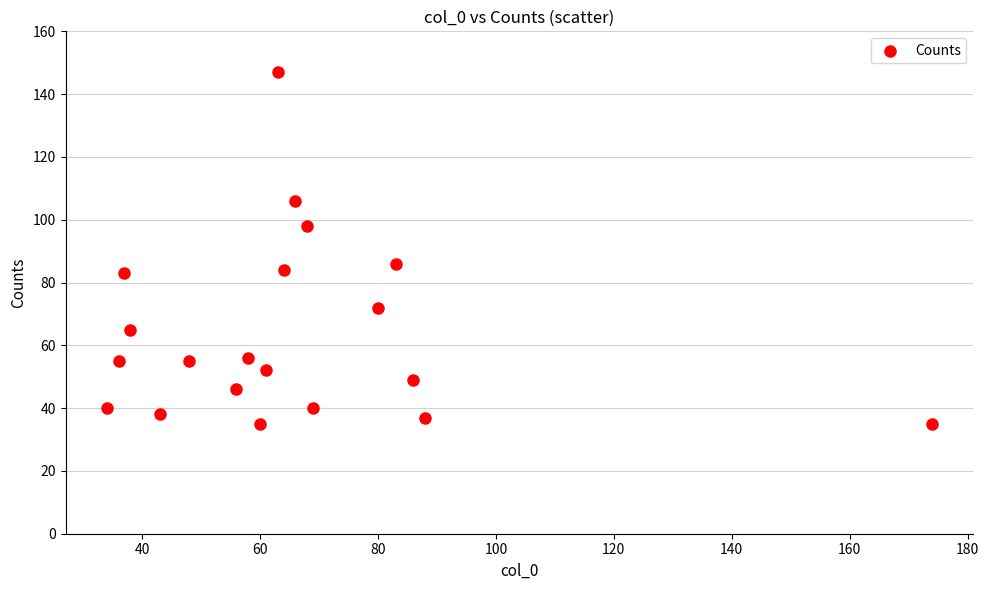

What is the range of X values (max minus min)?

140